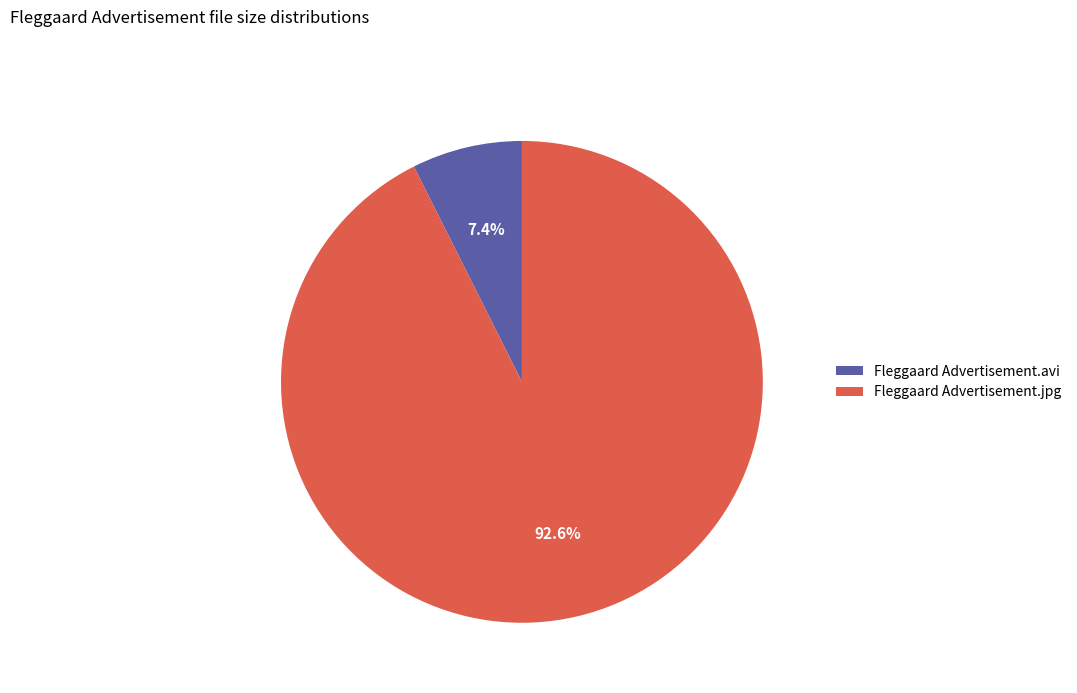

How many segments does this pie chart have?

2